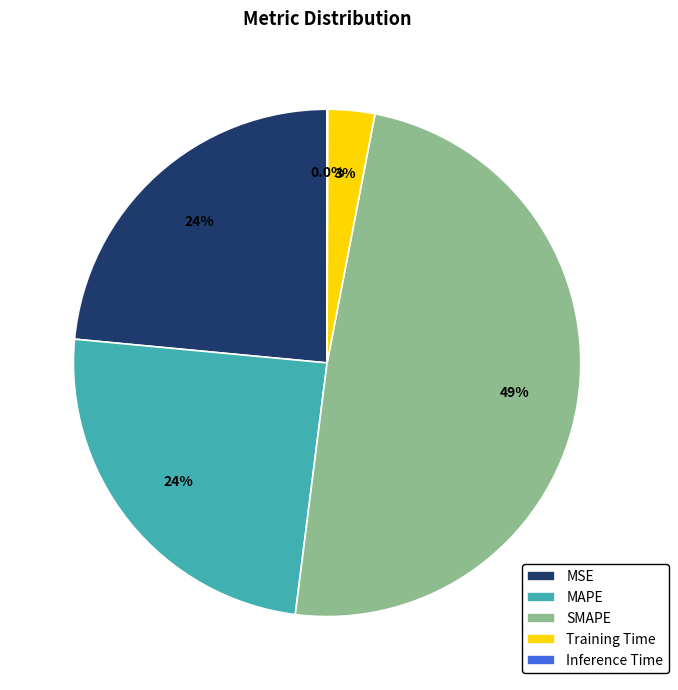

Is the sum of MSE and MAPE greater than half?

No